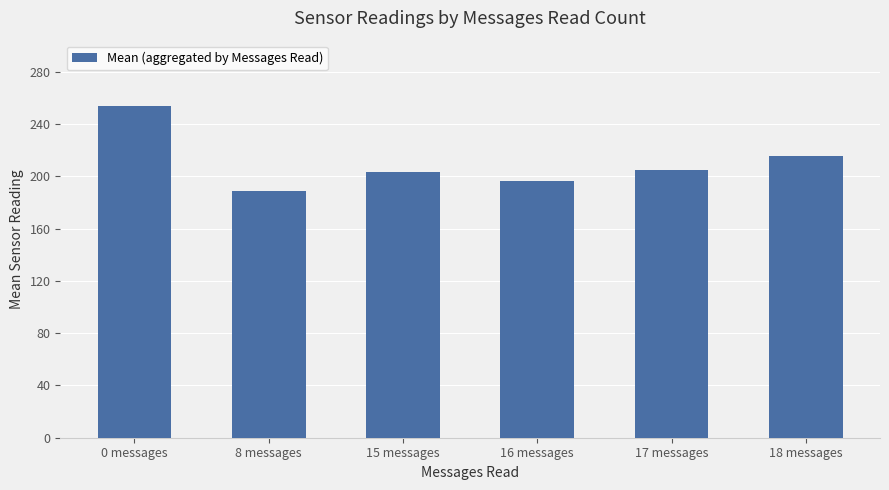

How many data points are less than 205?

3